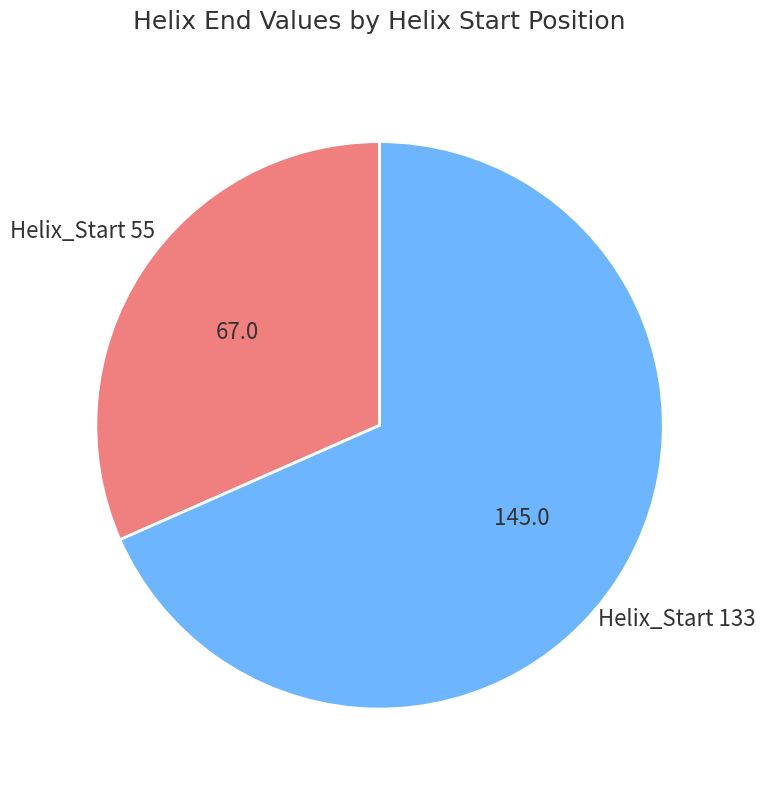

Is there any slice that represents more than half of the pie?

Yes